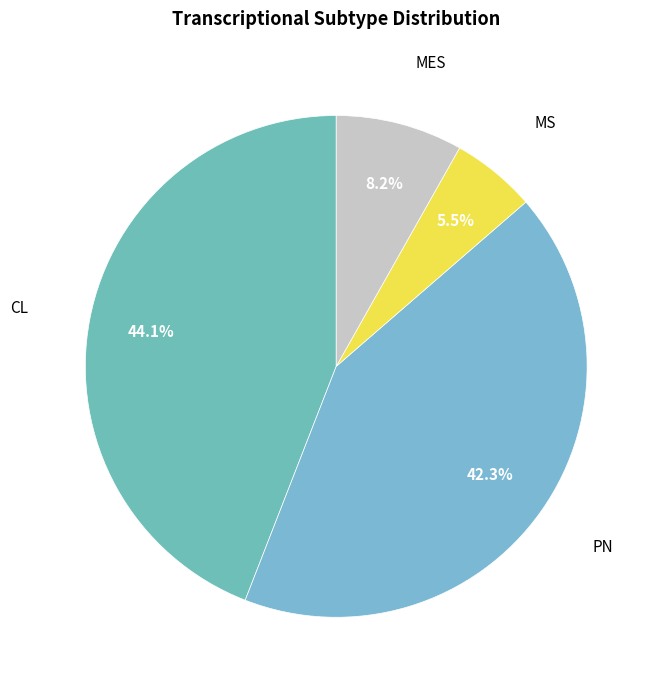

Which slice is the largest?

CL